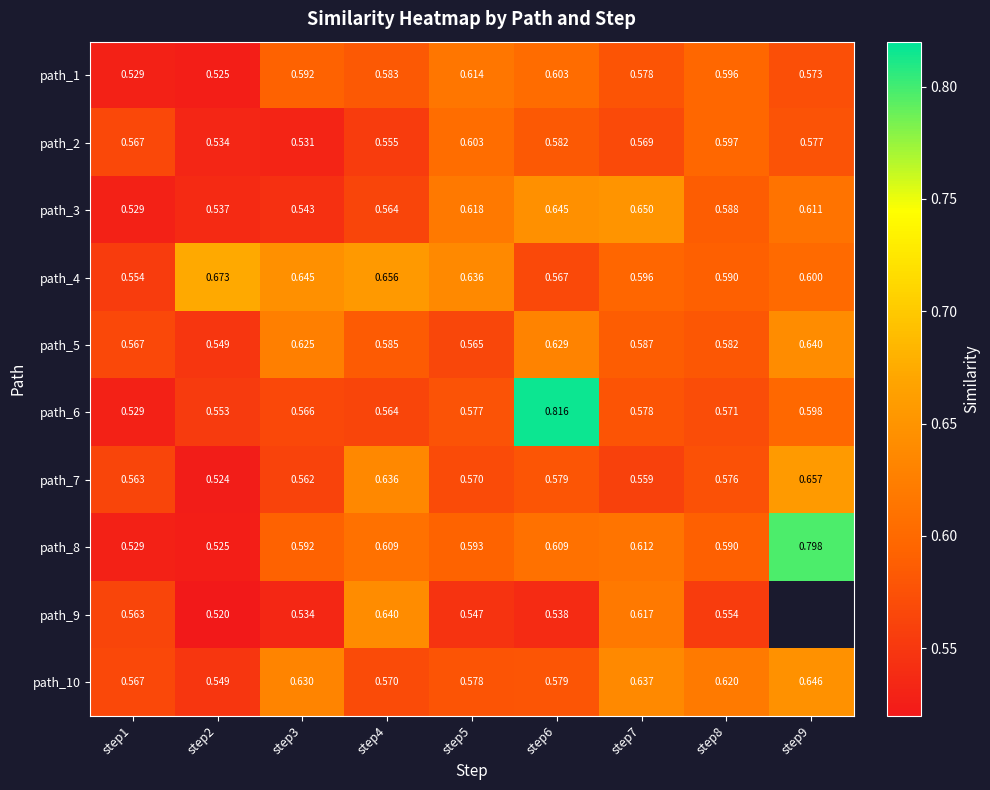

The value of path_7 at step4 is 0.6. True or false?

True